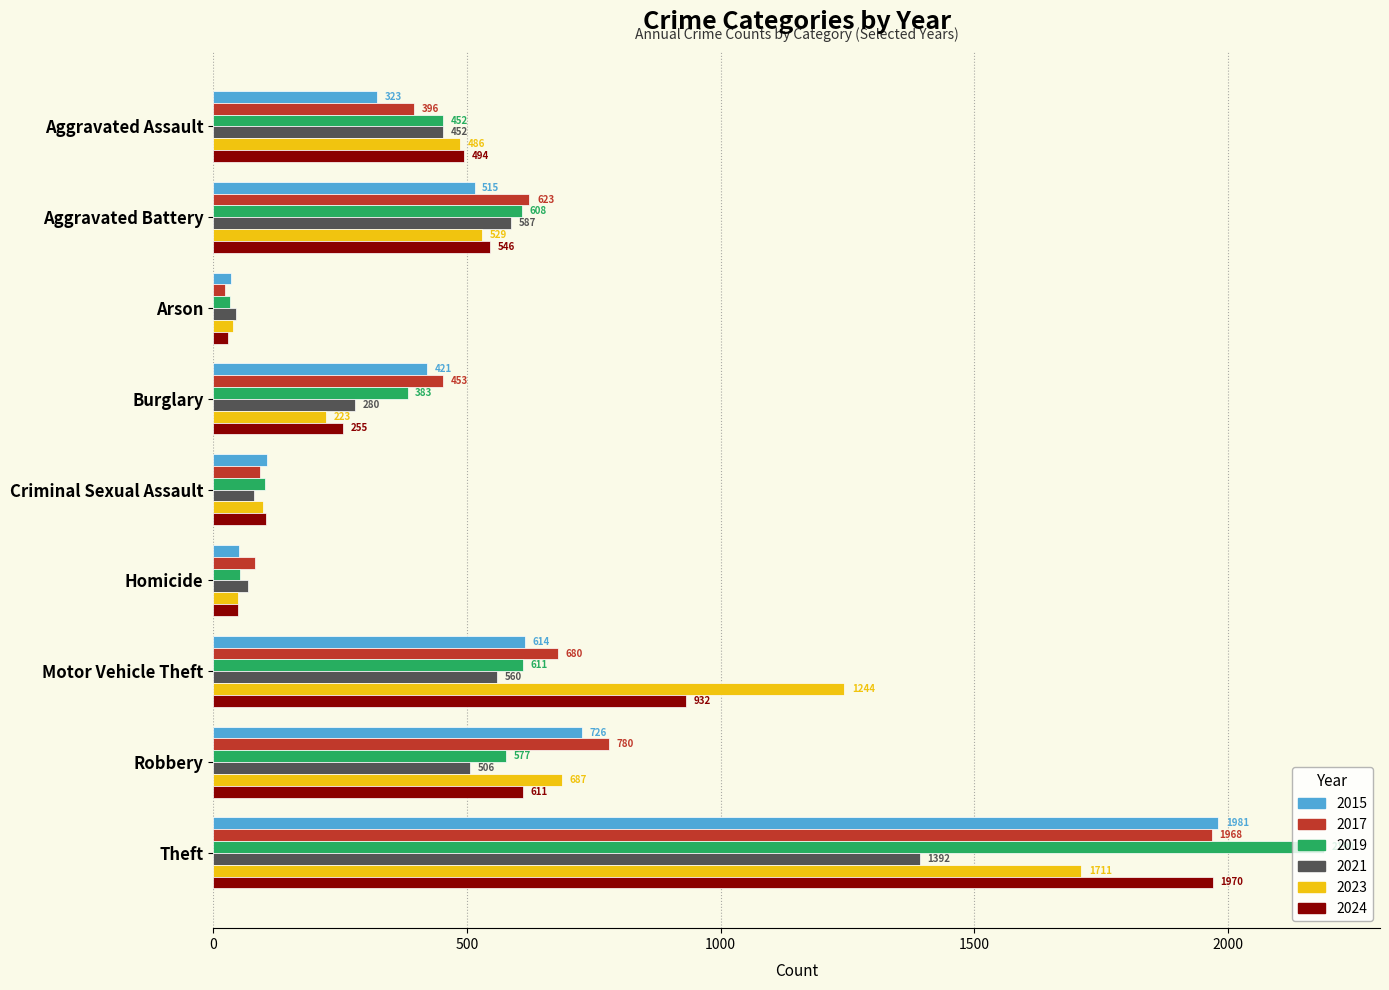

The value of 2019 at Theft is 2190. True or false?

True